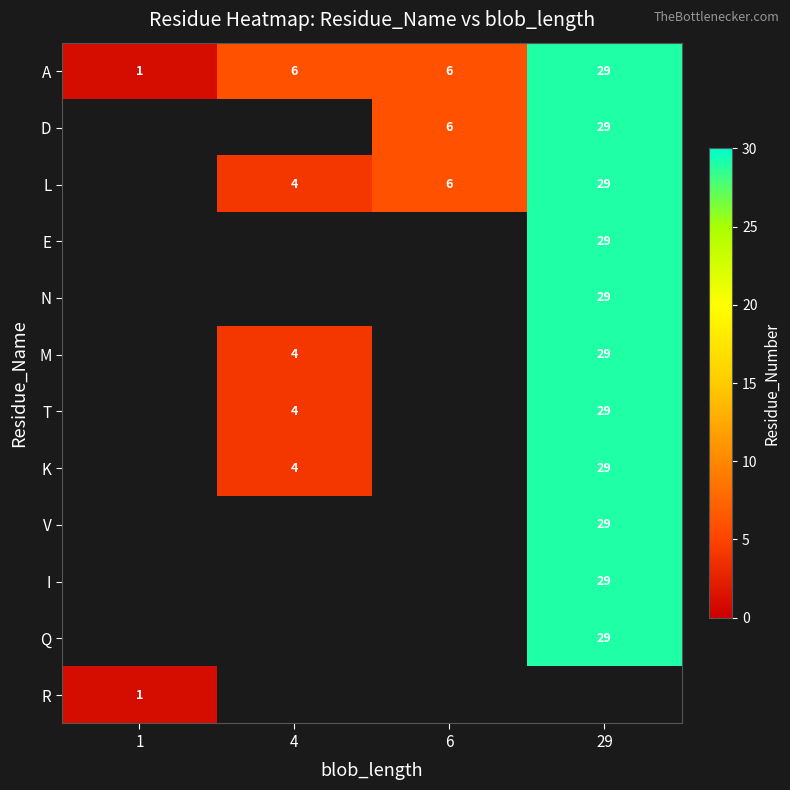

Is the value of A at 1 greater than the value of K at 29?

No